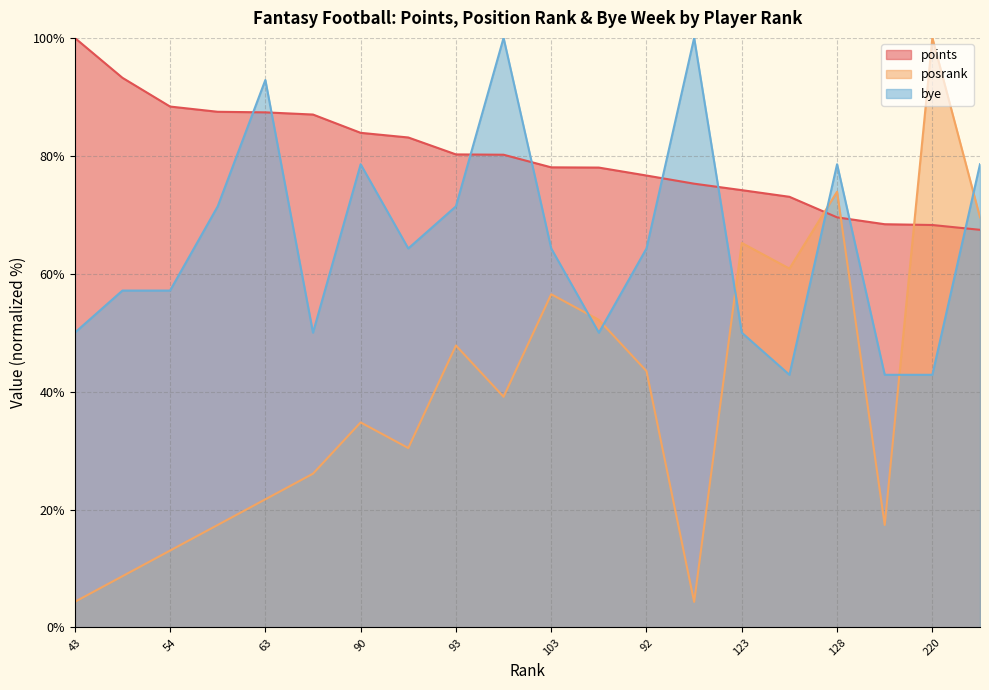

True or false: points has more than 1 interior local peaks.

False